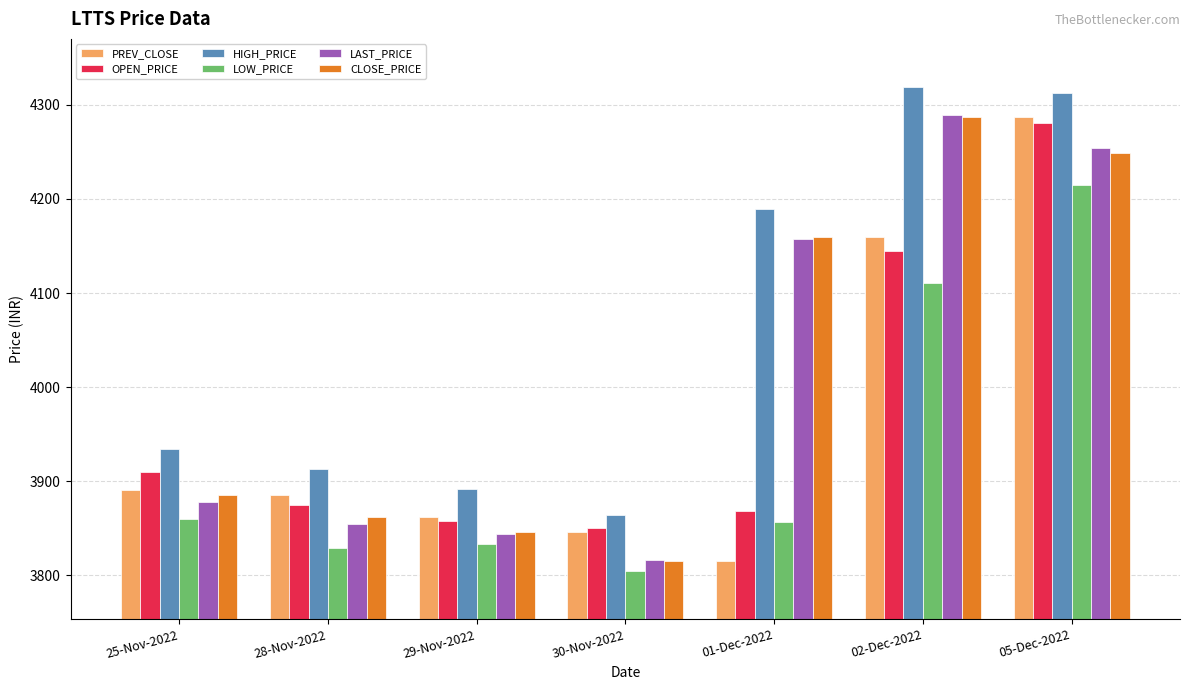

Which series has the largest total across all categories?

HIGH_PRICE